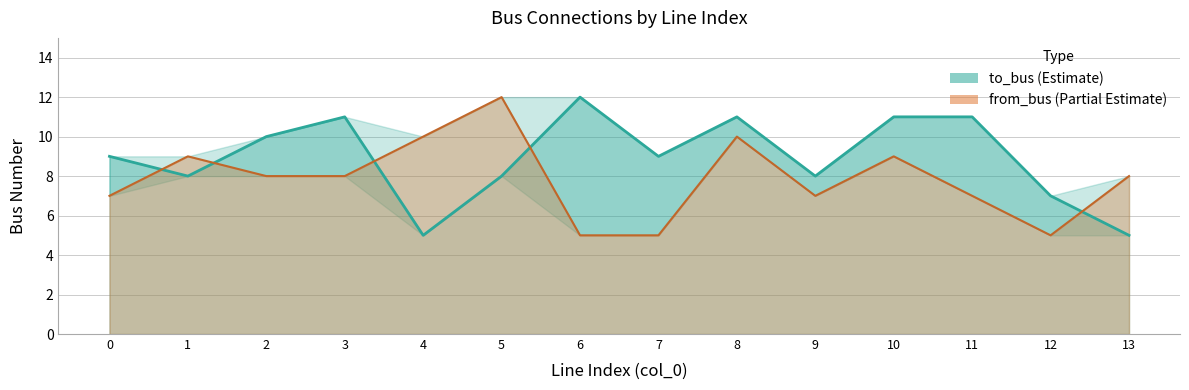

Between 3 and 12, which series saw the biggest shift?

to_bus